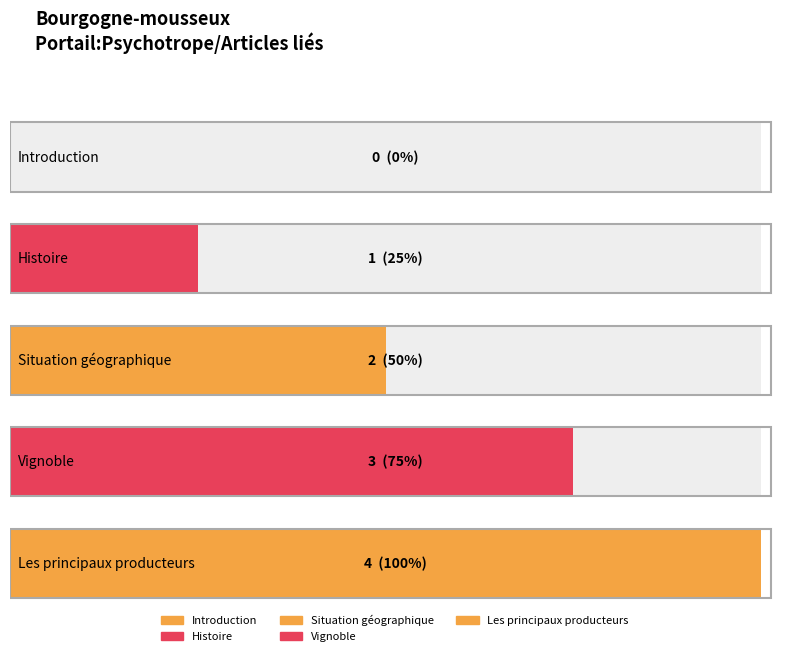

How many categories are shown in the chart?

5